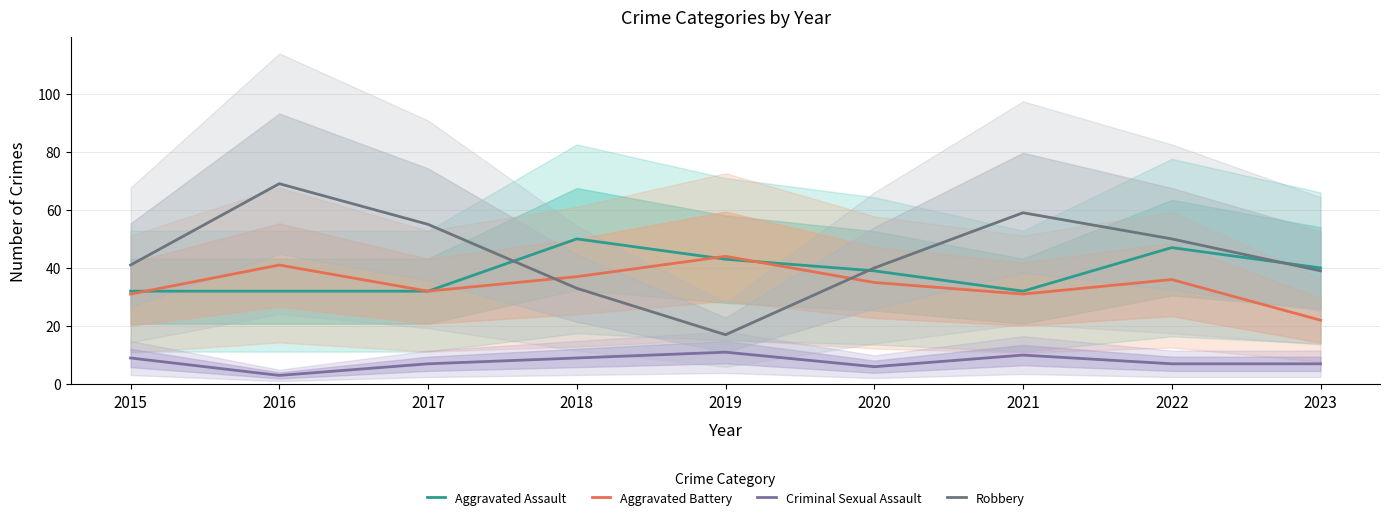

What is the approximate value of Criminal Sexual Assault at 2021?

10